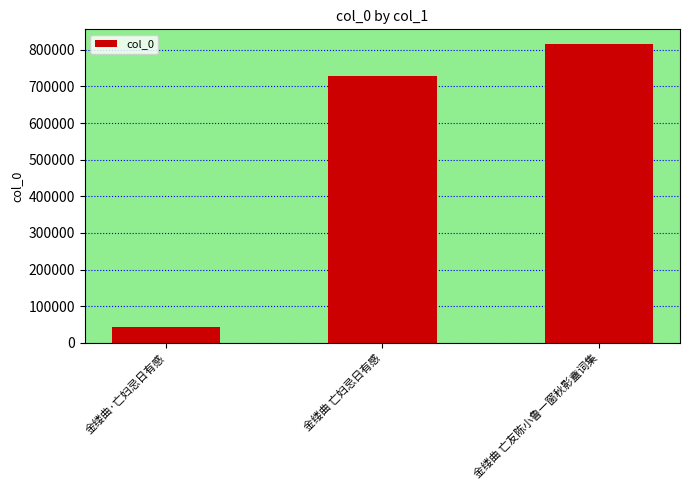

True or false: the data shows 374138 at 金缕曲 亡友陈小鲁一窗秋影盦词集.

False